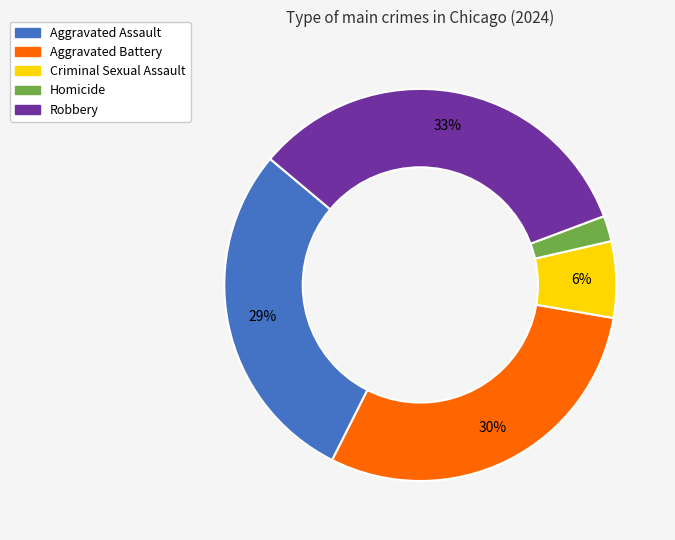

Which category has the smallest portion of the pie?

Homicide